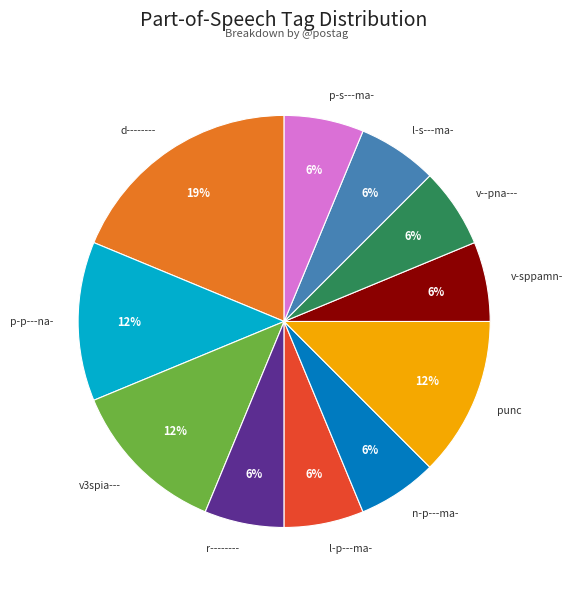

Which slice is the largest?

d--------